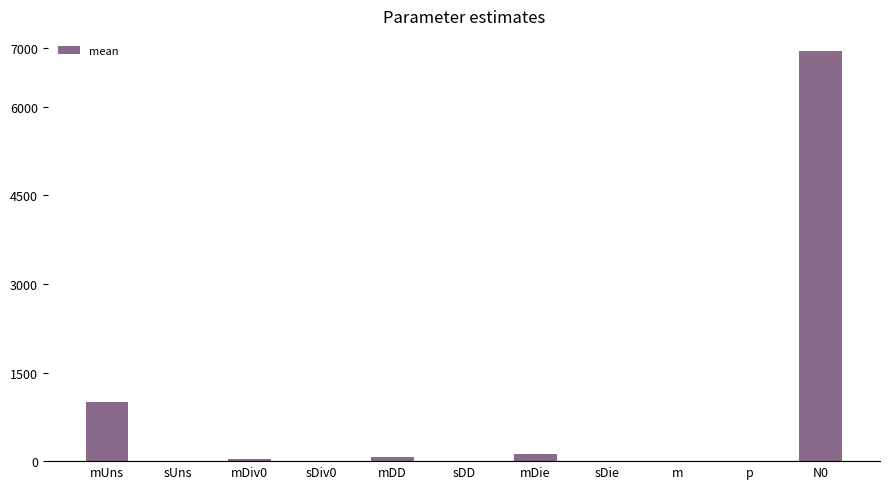

The value at mUns is 1338.3. True or false?

False